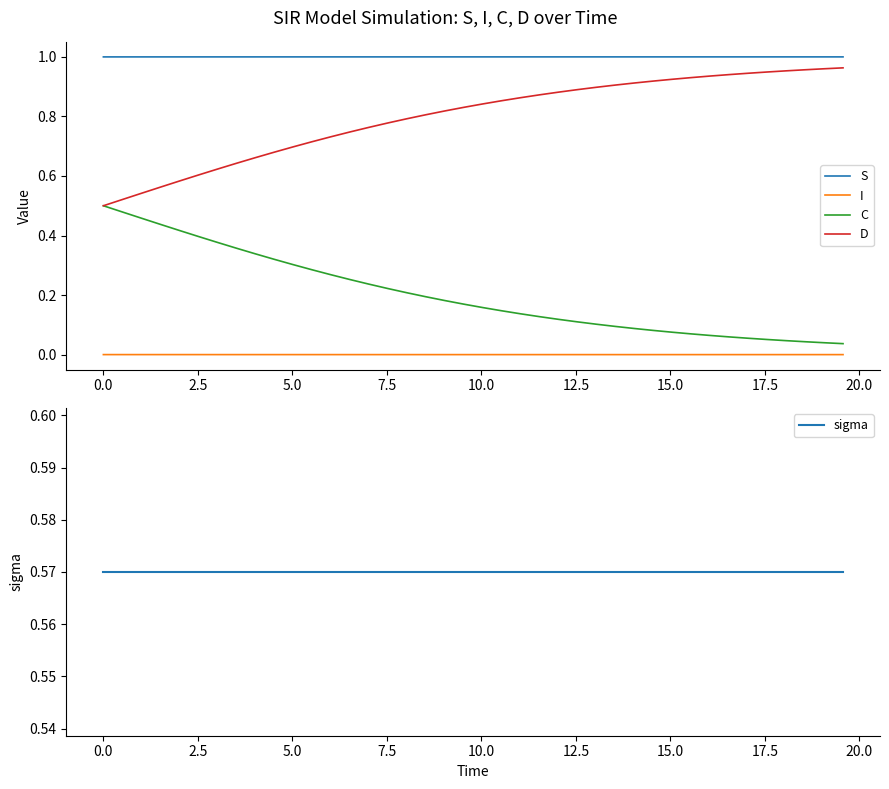

Reading left to right, extract all data points from this chart.

S: 1.0	1.0	1.0	1.0	1.0	1.0	1.0	1.0	1.0	1.0	1.0	1.0	1.0	1.0	1.0	1.0	1.0	1.0	1.0	1.0	1.0	1.0	1.0	1.0	1.0	1.0	1.0	1.0	1.0	1.0	1.0	1.0	1.0	1.0	1.0	1.0	1.0	1.0	1.0	1.0
I: 0.0	0.0	0.0	0.0	0.0	0.0	0.0	0.0	0.0	0.0	0.0	0.0	0.0	0.0	0.0	0.0	0.0	0.0	0.0	0.0	0.0	0.0	0.0	0.0	0.0	0.0	0.0	0.0	0.0	0.0	0.0	0.0	0.0	0.0	0.0	0.0	0.0	0.0	0.0	0.0
C: 0.5	0.5	0.5	0.4	0.4	0.4	0.4	0.4	0.3	0.3	0.3	0.3	0.3	0.3	0.2	0.2	0.2	0.2	0.2	0.2	0.2	0.1	0.1	0.1	0.1	0.1	0.1	0.1	0.1	0.1	0.1	0.1	0.1	0.1	0.1	0.1	0.0	0.0	0.0	0.0
D: 0.5	0.5	0.5	0.6	0.6	0.6	0.6	0.6	0.7	0.7	0.7	0.7	0.7	0.7	0.8	0.8	0.8	0.8	0.8	0.8	0.8	0.9	0.9	0.9	0.9	0.9	0.9	0.9	0.9	0.9	0.9	0.9	0.9	0.9	0.9	0.9	1.0	1.0	1.0	1.0
sigma: 0.6	0.6	0.6	0.6	0.6	0.6	0.6	0.6	0.6	0.6	0.6	0.6	0.6	0.6	0.6	0.6	0.6	0.6	0.6	0.6	0.6	0.6	0.6	0.6	0.6	0.6	0.6	0.6	0.6	0.6	0.6	0.6	0.6	0.6	0.6	0.6	0.6	0.6	0.6	0.6